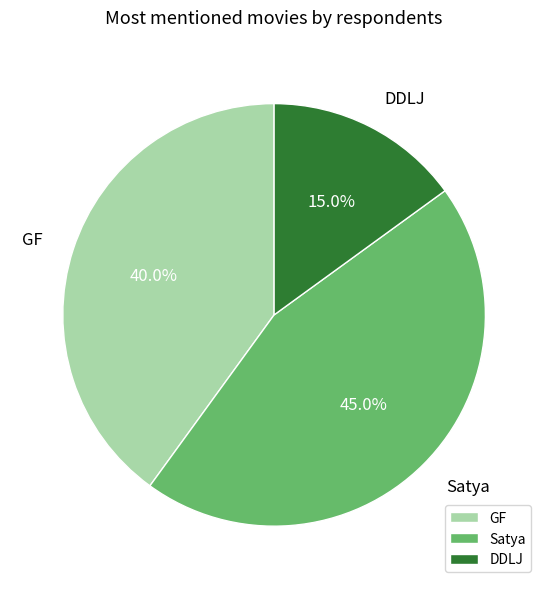

How many segments does this pie chart have?

3